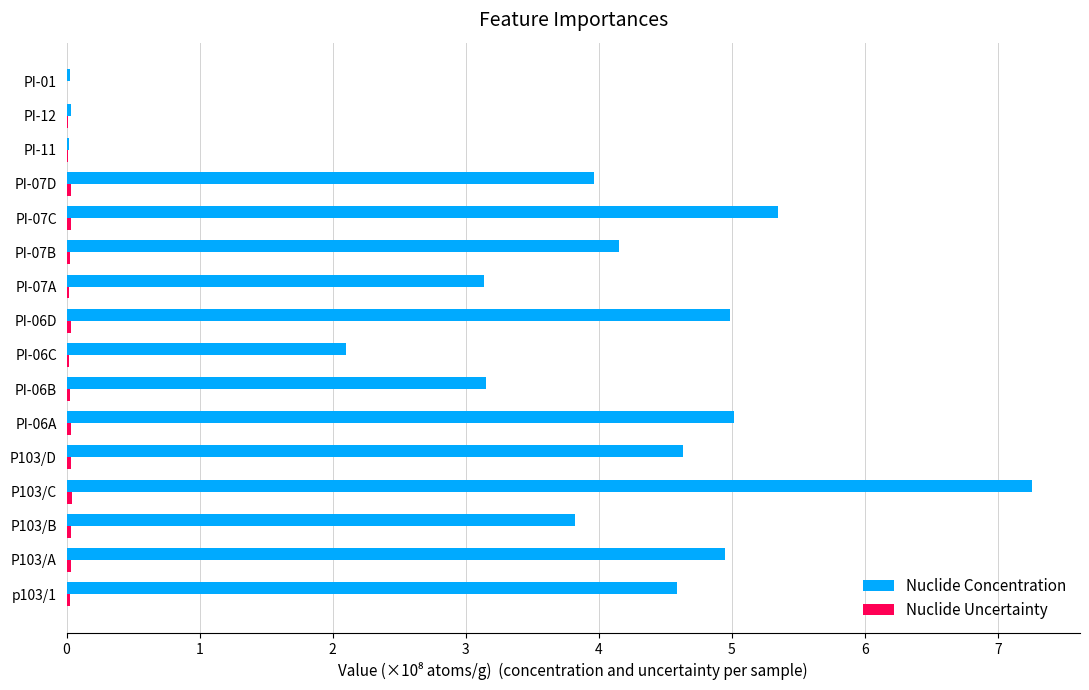

Which category has the highest value in the Nuclide Concentration series?

P103/C